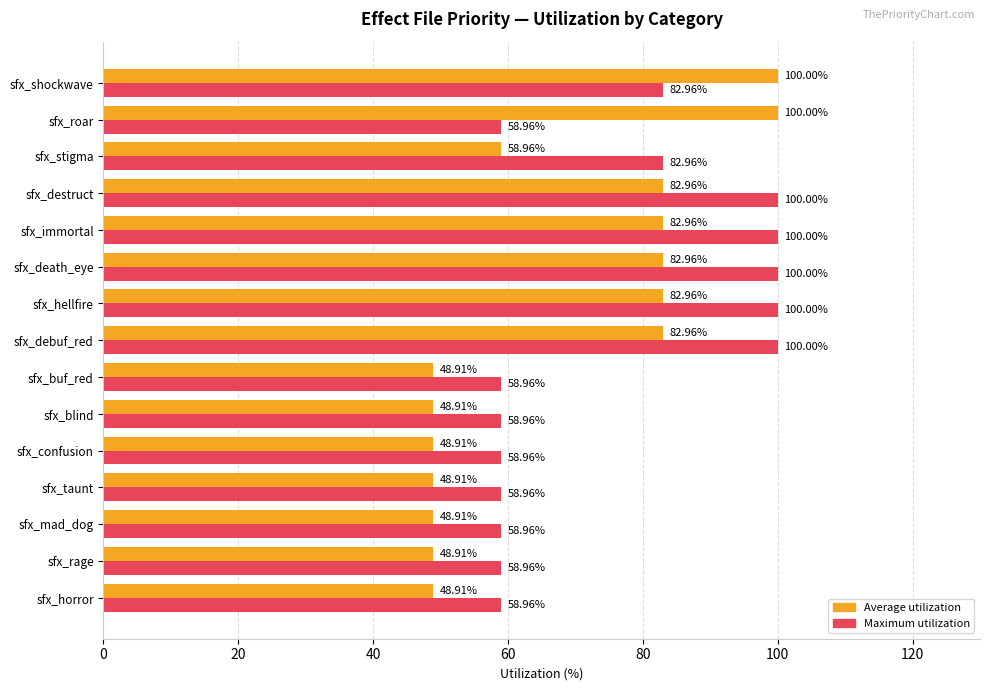

What is the total value across all series at sfx_horror?

107.9